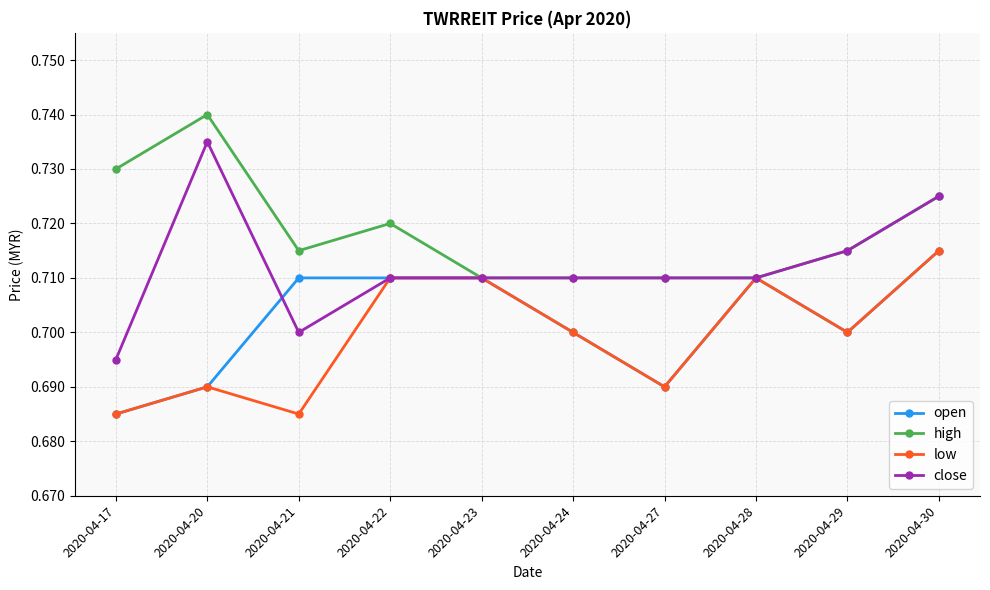

At which category is the sum across all series the highest?

2020-04-30